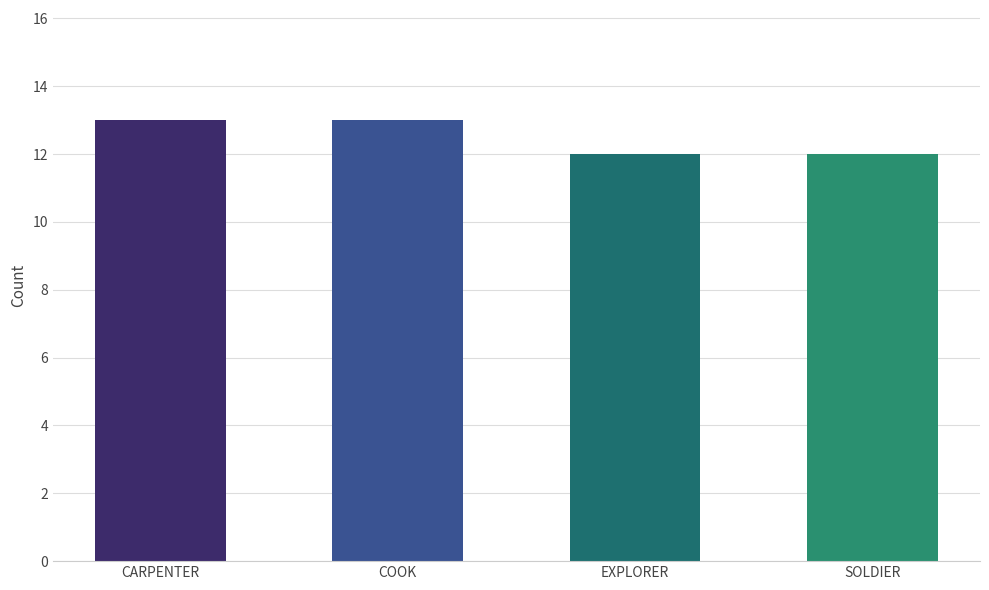

What is the difference between the second highest and second lowest values?

1